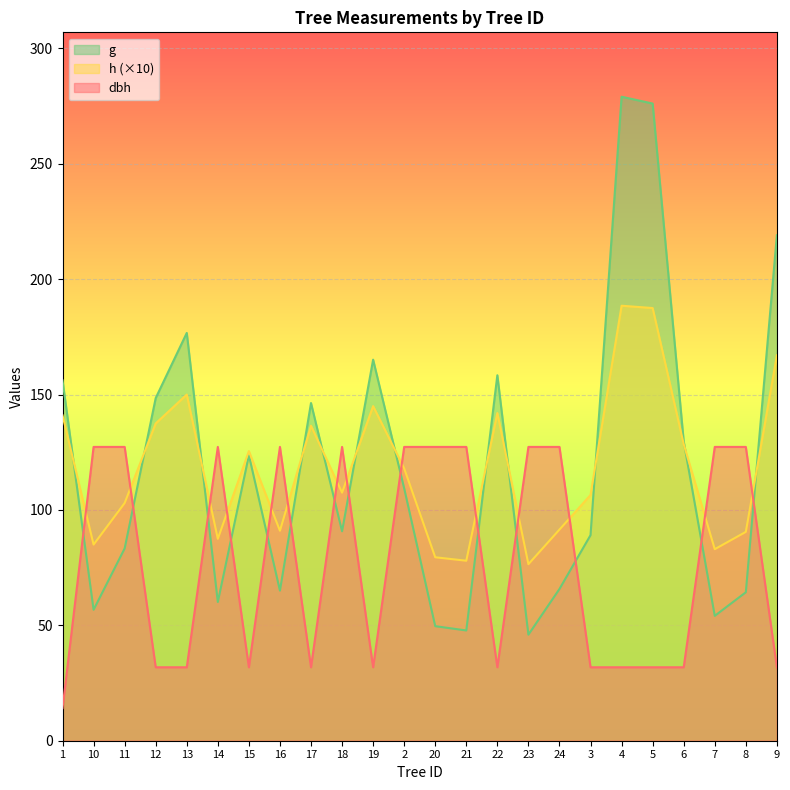

Where is the first local maximum for g?

13